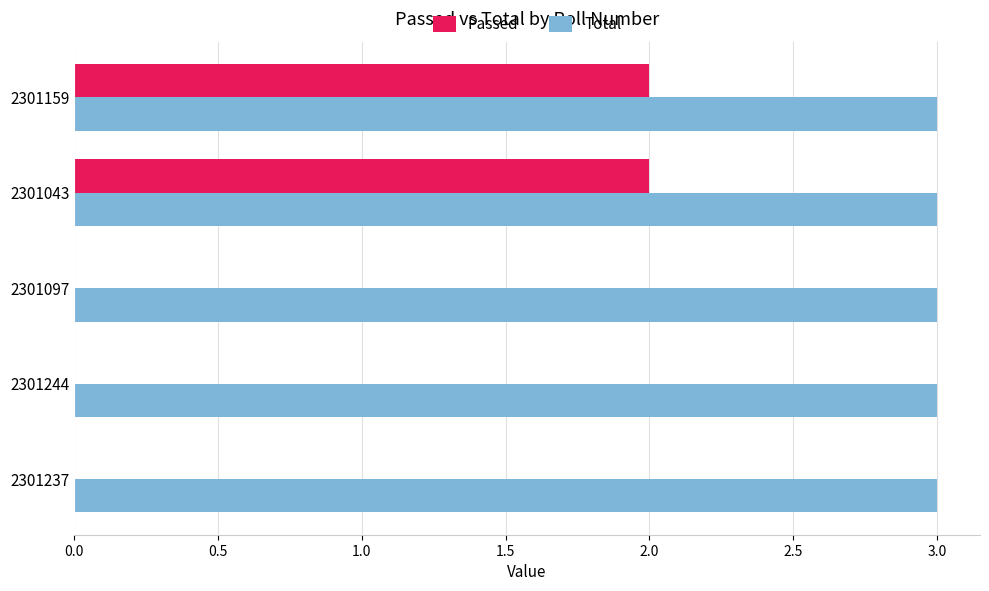

Which series changed the most between 2301237 and 2301159?

Passed